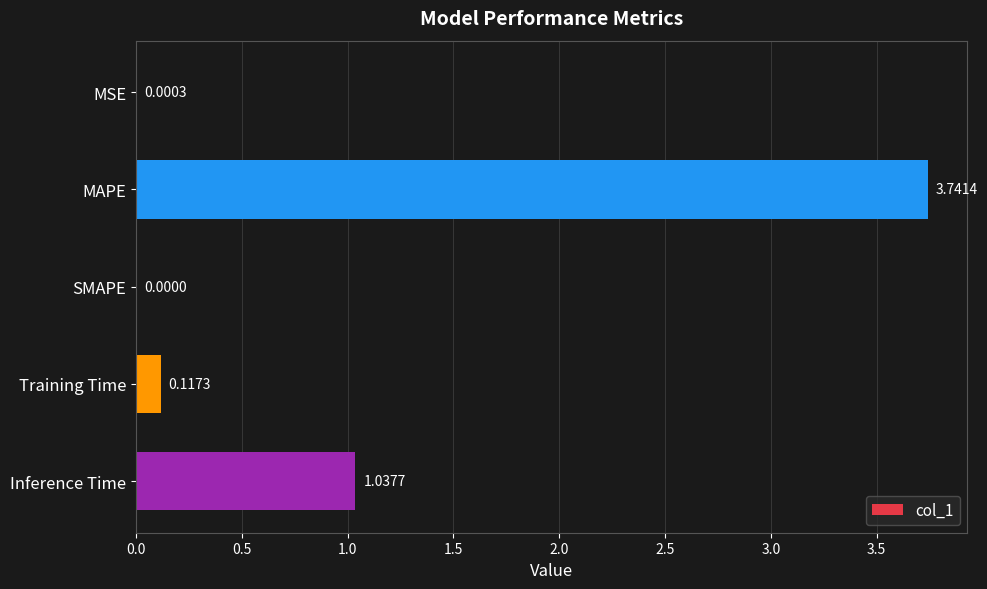

How many values exceed 0?

4